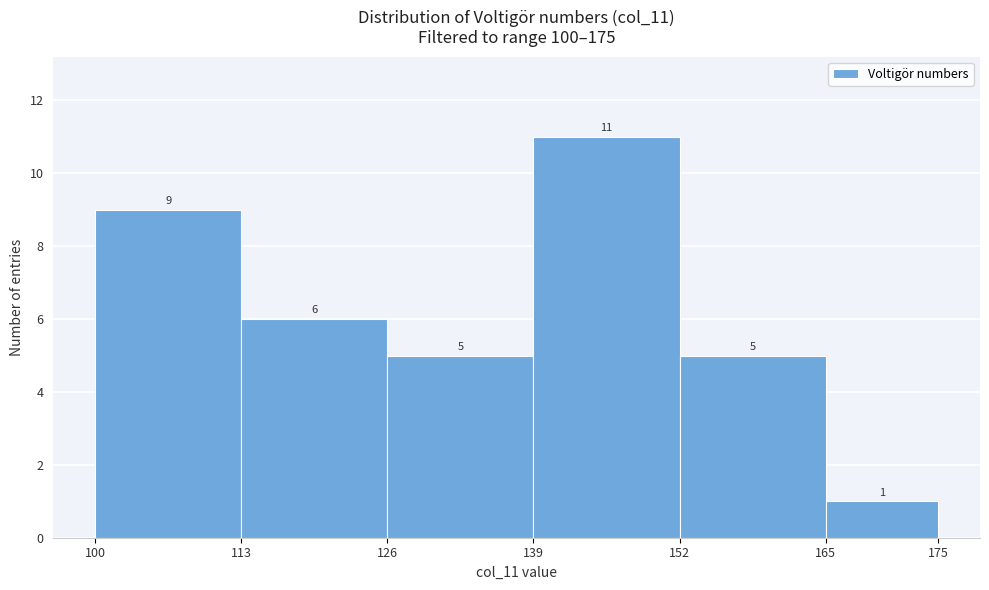

Reading left to right, list every bar in this chart as the range it spans on the x-axis followed by its height.

100 to 113: 9
113 to 126: 6
126 to 139: 5
139 to 152: 11
152 to 165: 5
165 to 175: 1